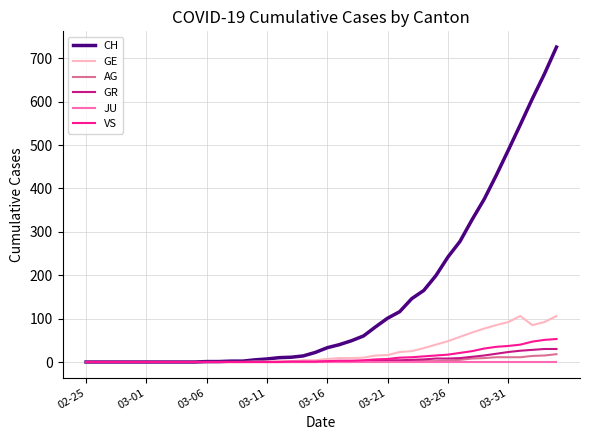

What is the greatest value displayed?

726